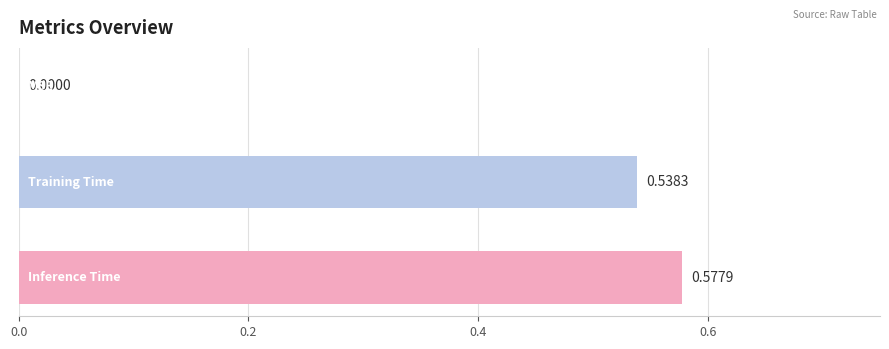

What is the difference between the second highest and minimum values?

0.5